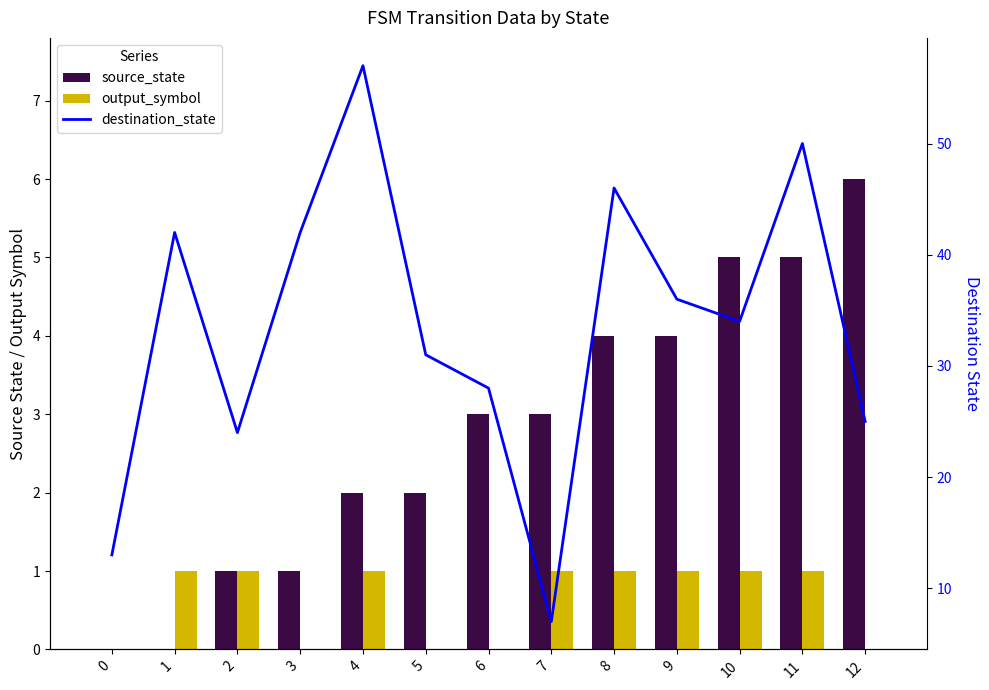

How many data points in output_symbol are less than 1?

5